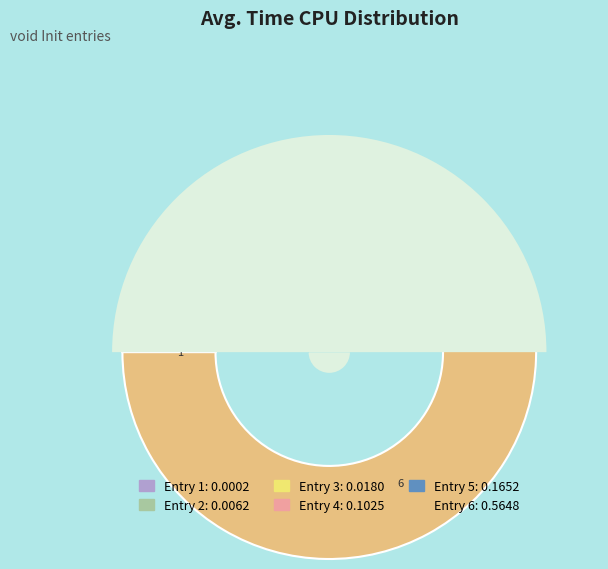

Which category has the biggest portion of the pie?

6